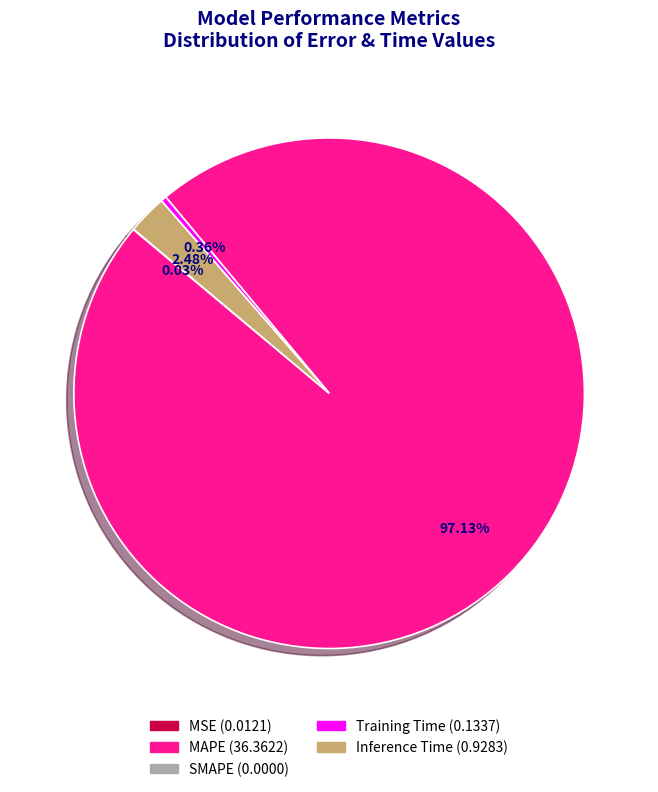

Is there a majority slice in this chart?

Yes